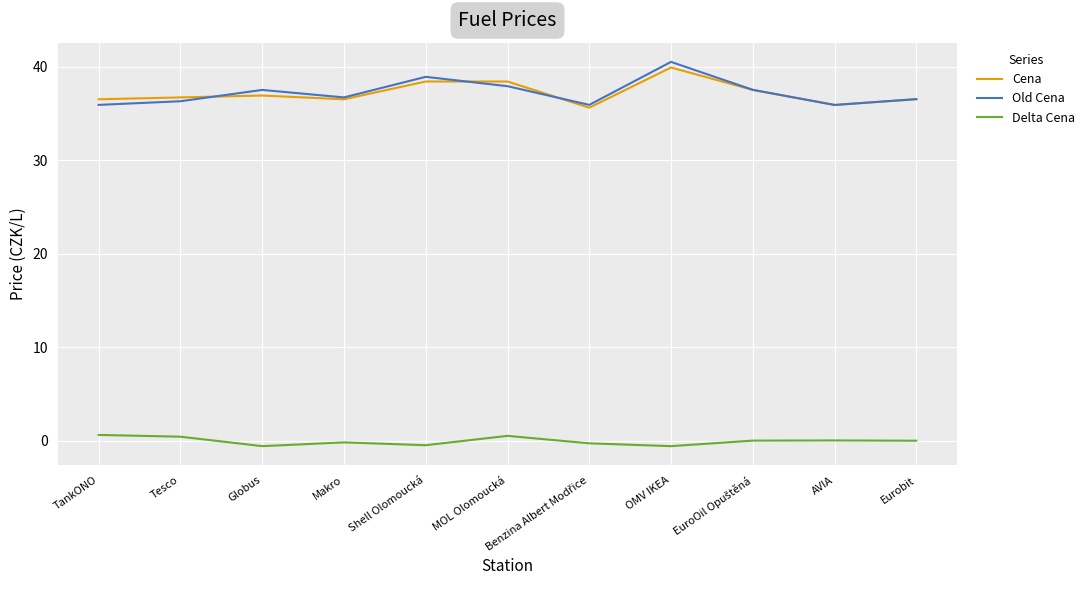

True or false: Old Cena and Delta Cena intersect in this chart.

False